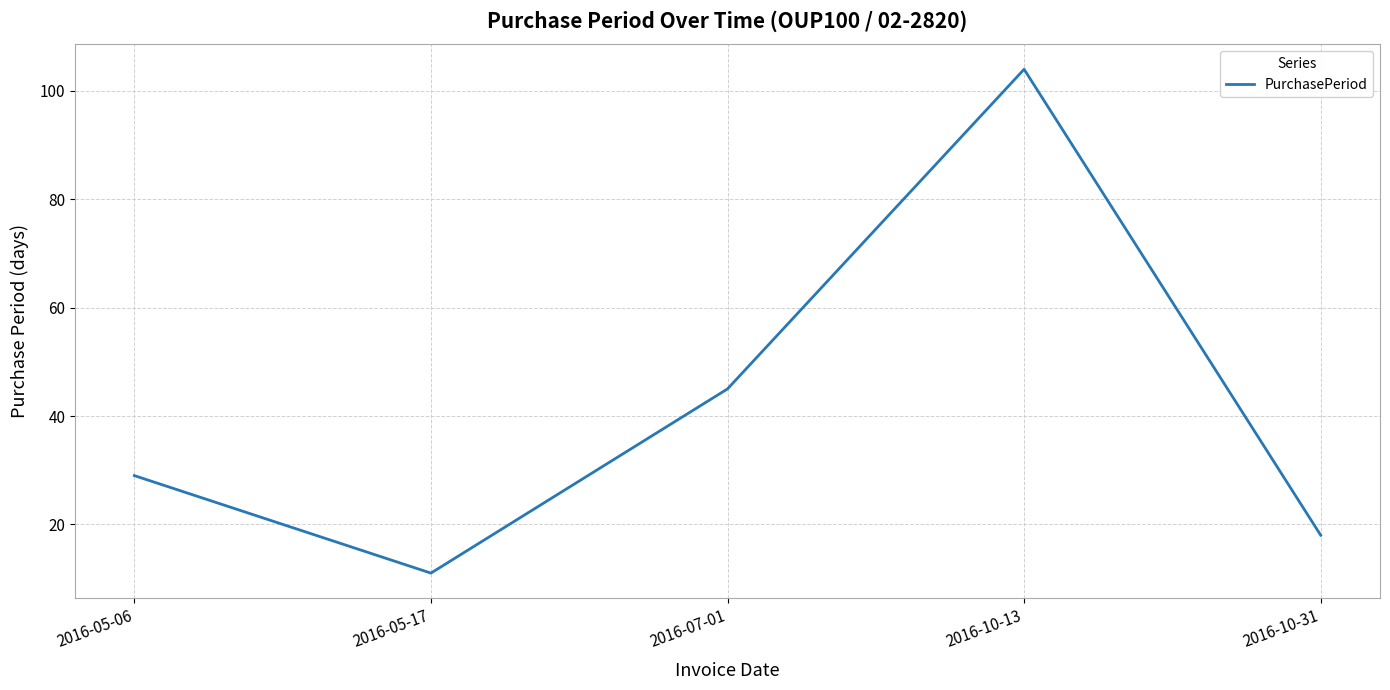

What is the maximum value shown in the chart?

104